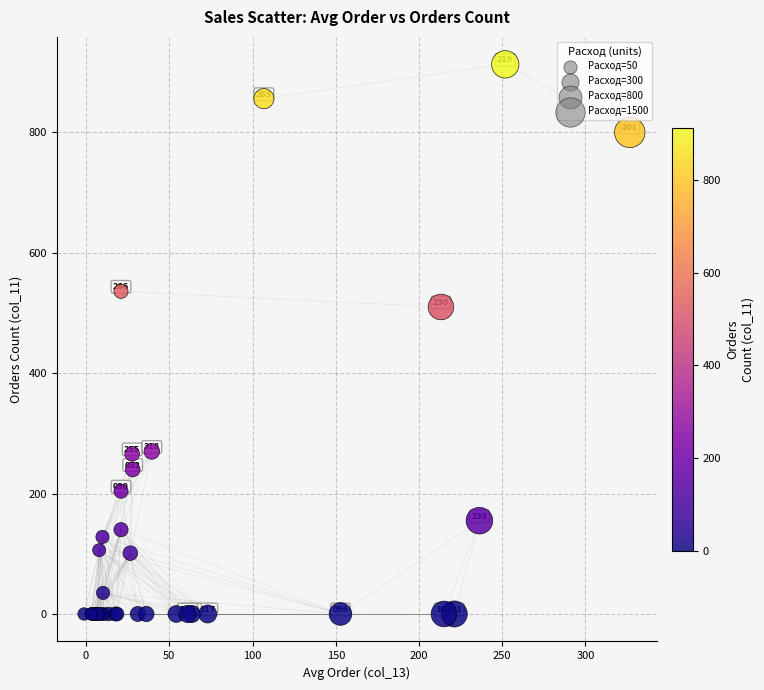

What Y value in the scatter plot is closest to 456?

510